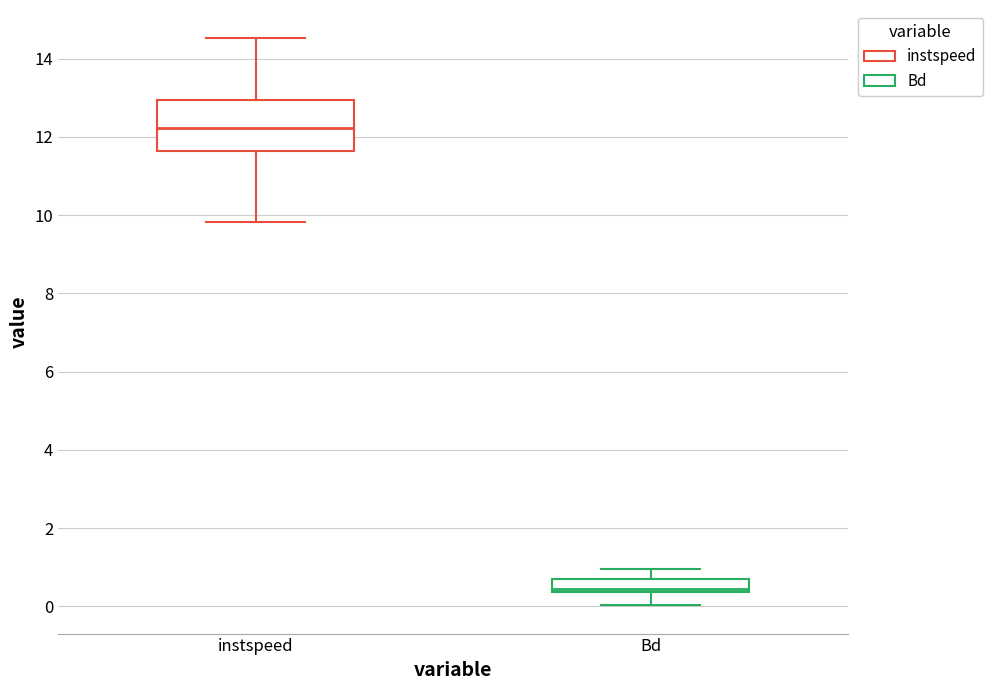

Reading left to right, transcribe this box plot: for each box, give where its median line is, the range the box spans, and where its two whiskers end, as read against the y-axis. The values are not printed on the chart, so give them approximately, as read against the axis.

instspeed: median 12.2, box 11.6 to 13.0, whiskers 9.8 to 14.6
Bd: median 0.4 (just above the box's lower edge), box 0.4 to 0.6, whiskers 0.0 to 1.0